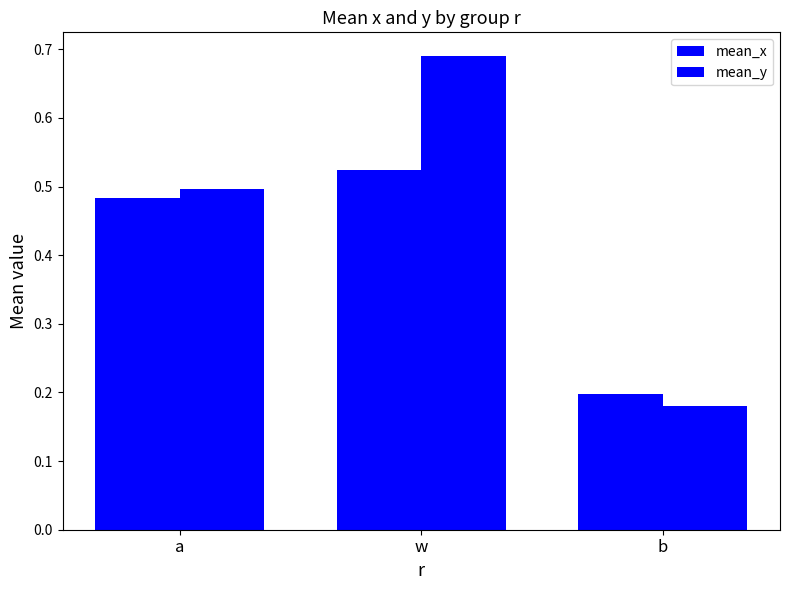

The value of mean_x at a is 0.8. True or false?

False